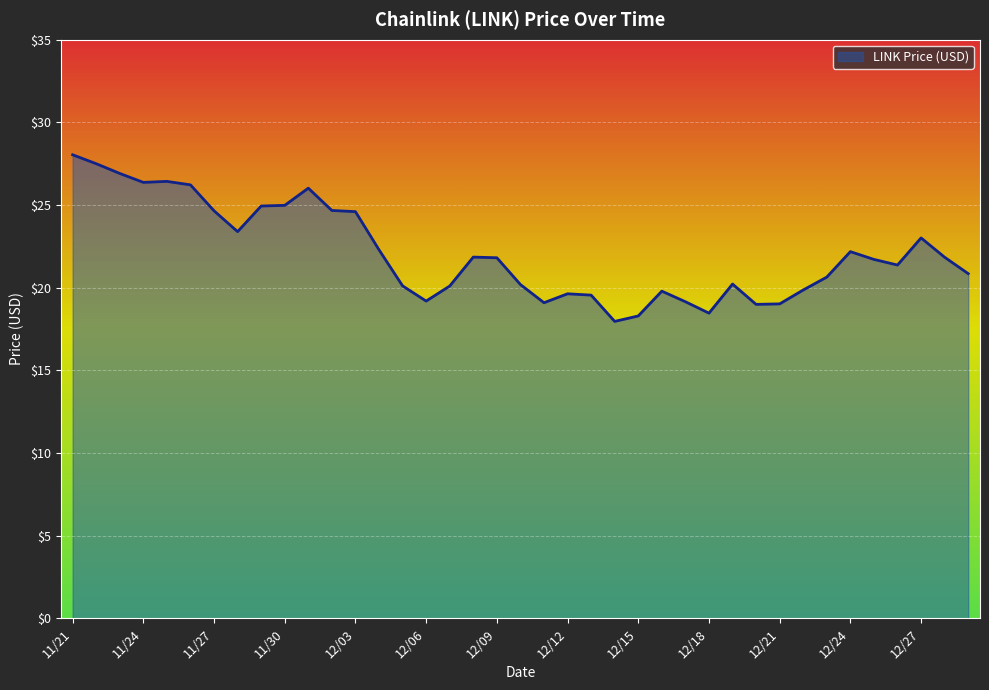

What is the difference between the maximum and minimum values?

10.1